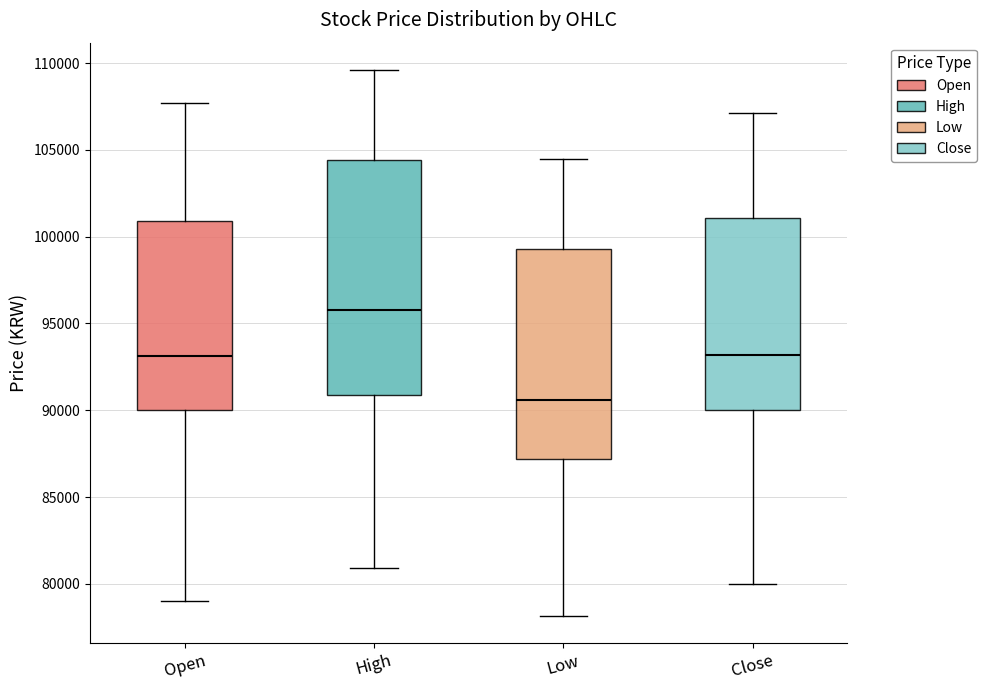

Where does the lower whisker of the box for High end on the y-axis? The values are not printed on the chart, so give them approximately, as read against the axis.

81000